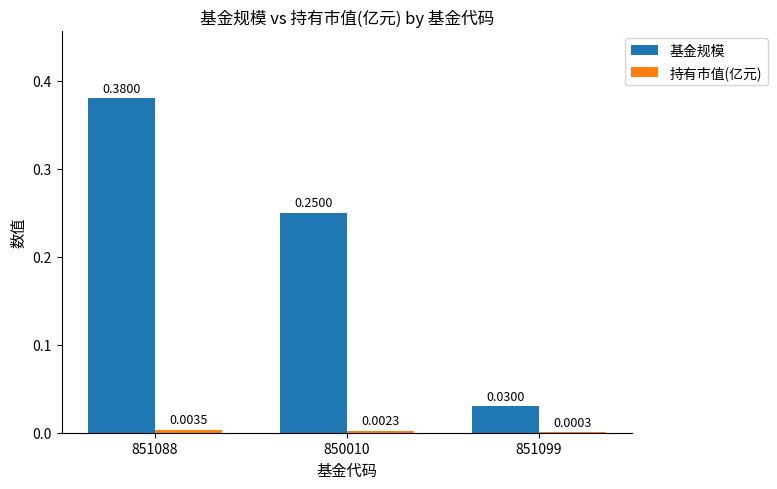

What is the total value across all series at 850010?

0.3